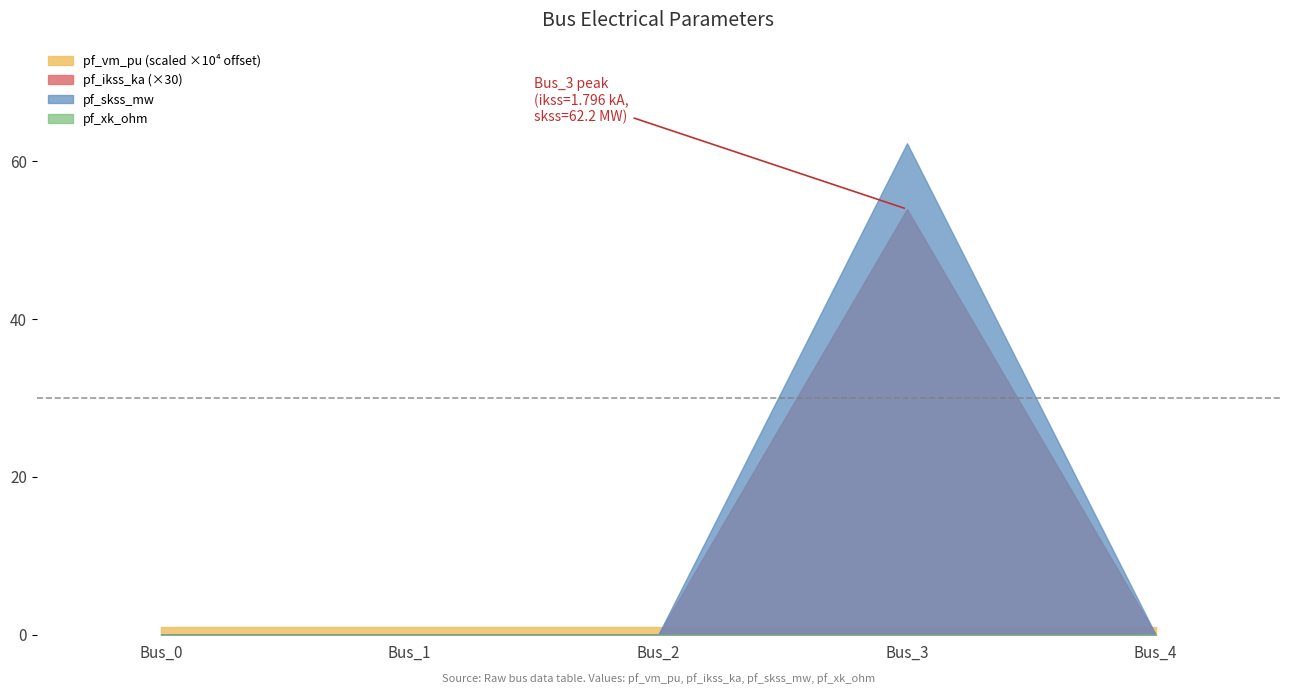

True or false: pf_skss_mw and pf_xk_ohm intersect in this chart.

False